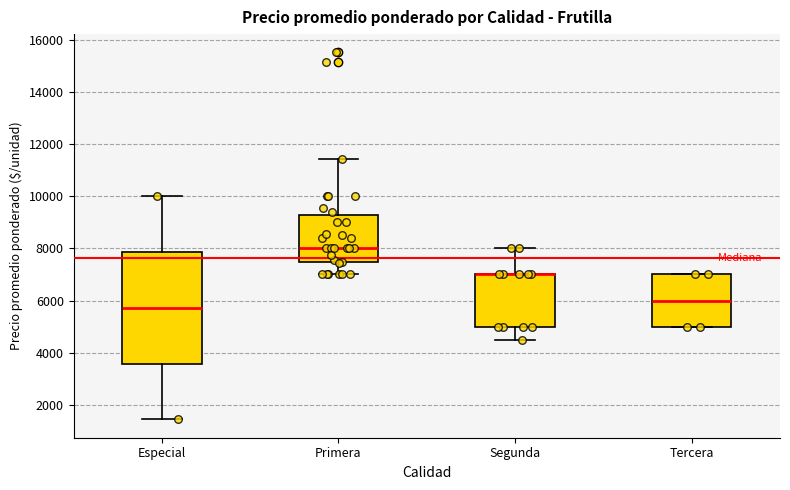

Where does the median line of the box for Primera sit on the y-axis? The values are not printed on the chart, so give them approximately, as read against the axis.

8000